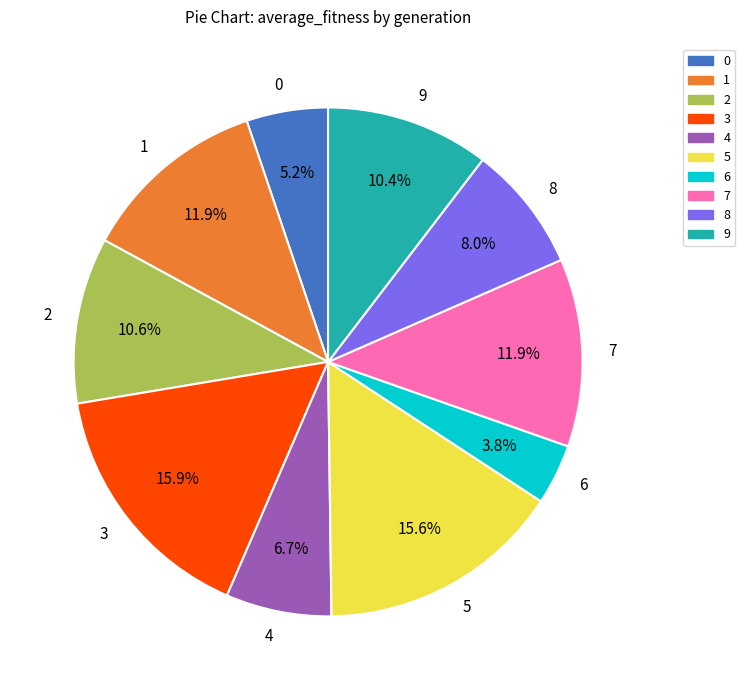

True or false: 5 accounts for 2% of the total.

False